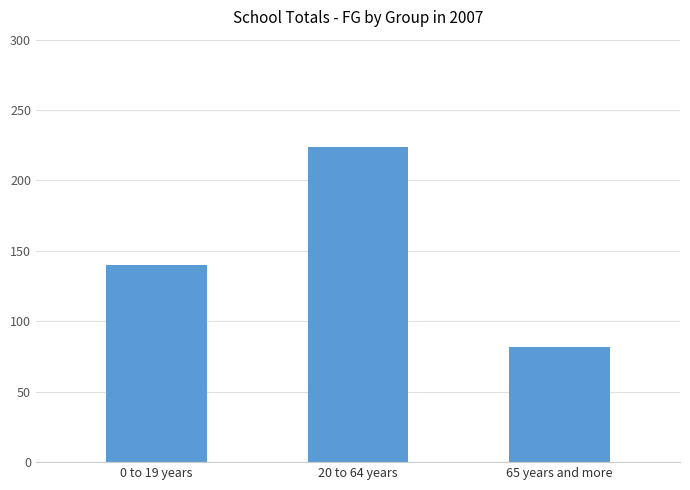

Does the chart contain any negative values?

No